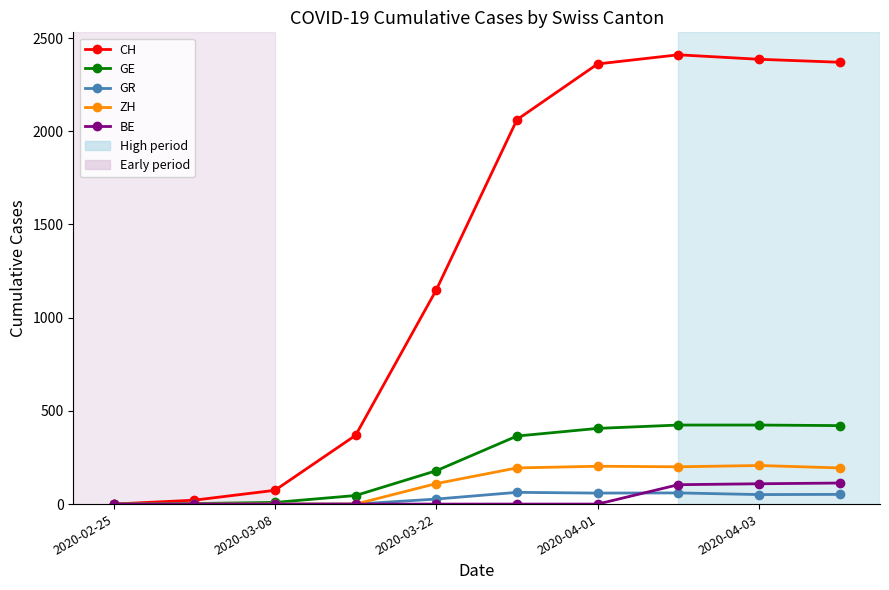

In CH, how many points are higher than both neighbors (excluding endpoints)?

1